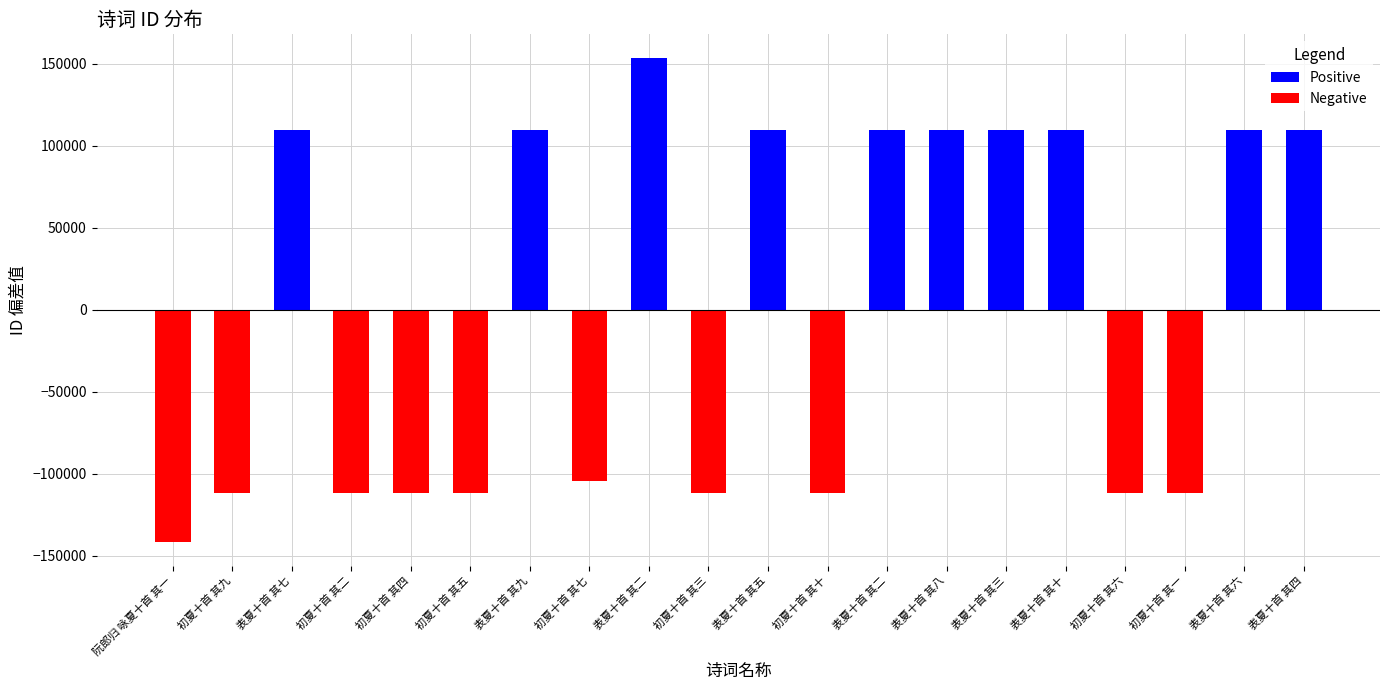

What is the sum of the Positive values at 表夏十首 其三 and 初夏十首 其五?

109351.4